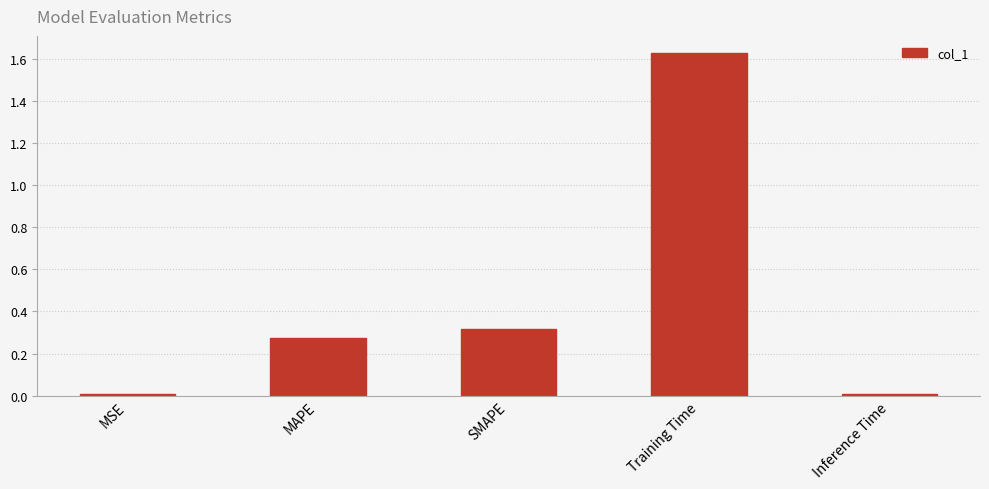

The chart shows a value of 0.4 at MAPE. True or false?

False